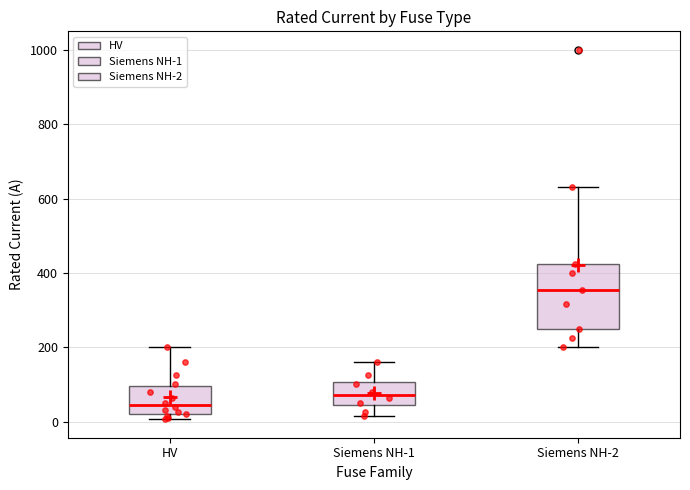

Where does the upper whisker of the box for HV end on the y-axis? The values are not printed on the chart, so give them approximately, as read against the axis.

200